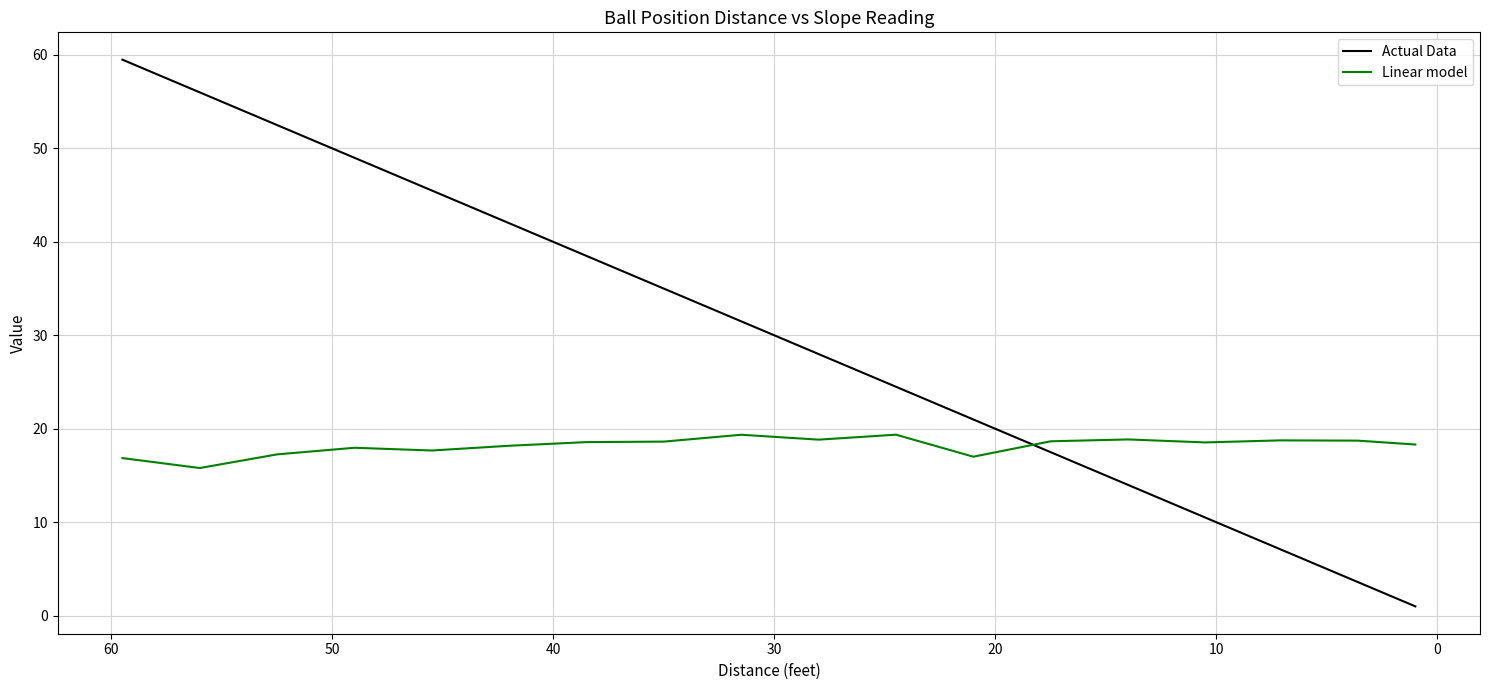

After their last crossing, which series has the higher values: Actual Data or Linear model?

Linear model